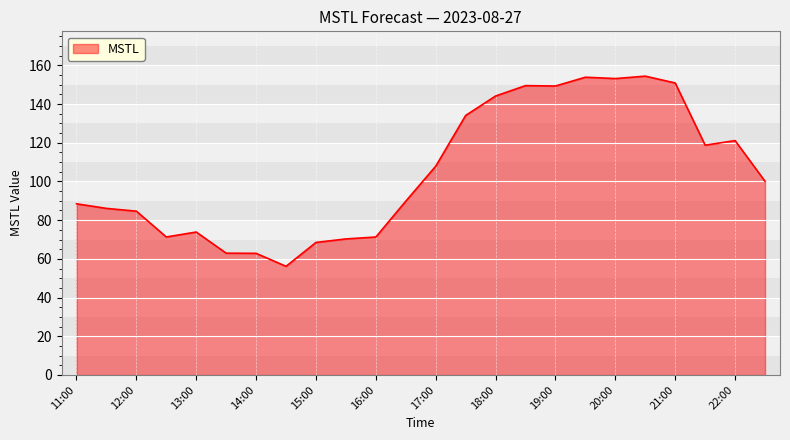

What is the difference between the maximum and minimum values?

98.3